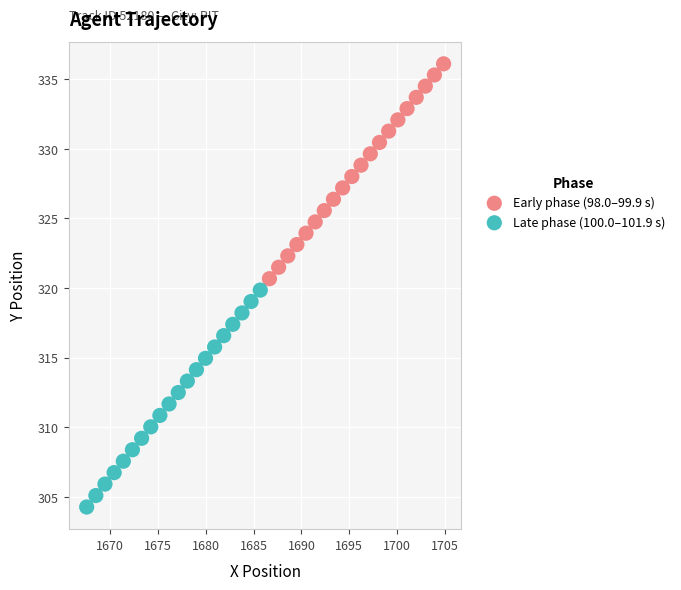

Which series has the widest spread of Y values?

Late phase (100.0–101.9 s)